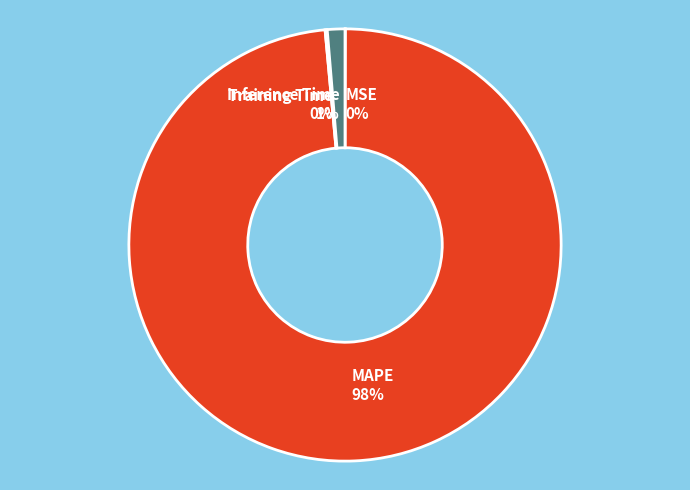

Is there any slice that represents more than half of the pie?

Yes